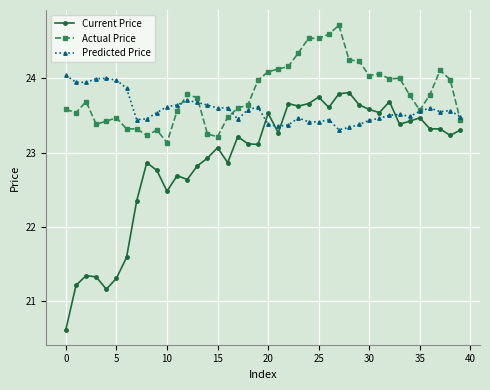

At how many categories does at least one series exceed 23?

40